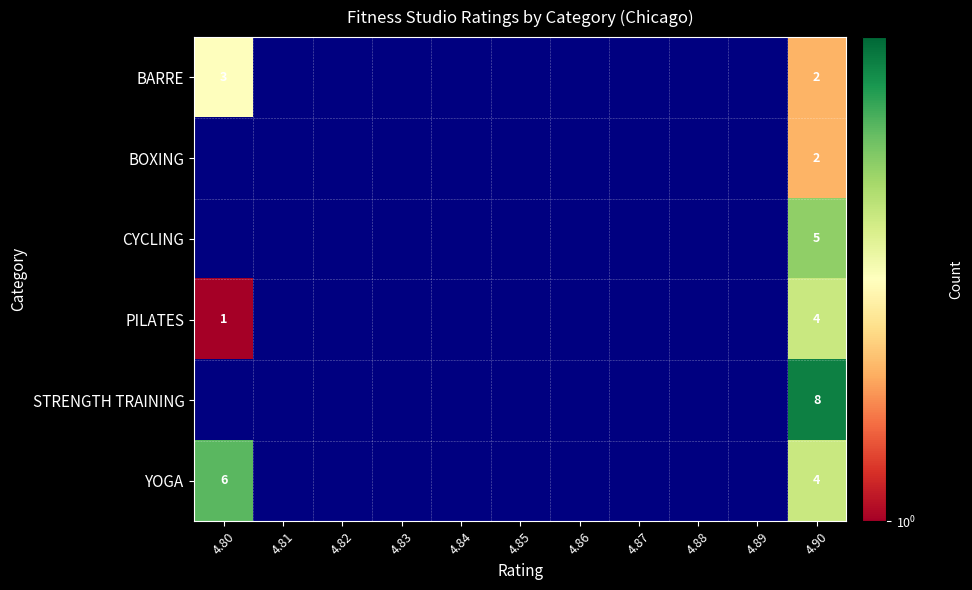

What is the smallest value displayed?

1.0